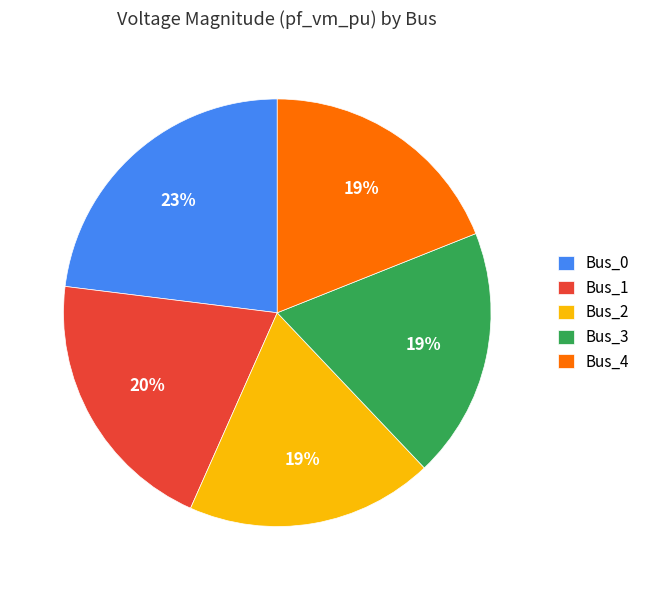

To the nearest percent, what is the combined percentage of Bus_0 and Bus_4?

42%